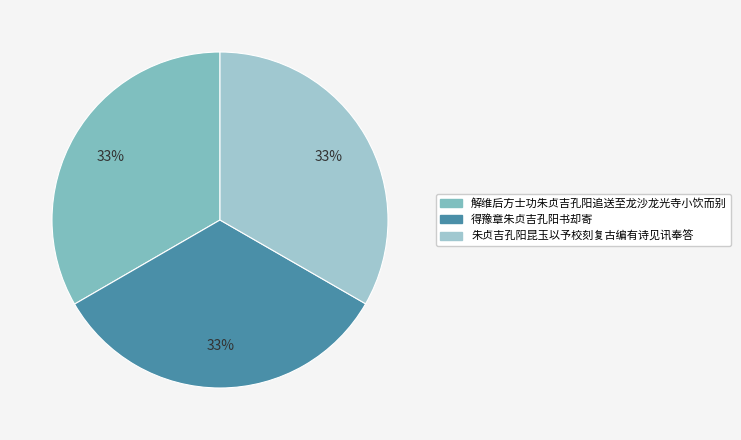

True or false: 解维后方士功朱贞吉孔阳追送至龙沙龙光寺小饮而别 accounts for 20% of the total.

False